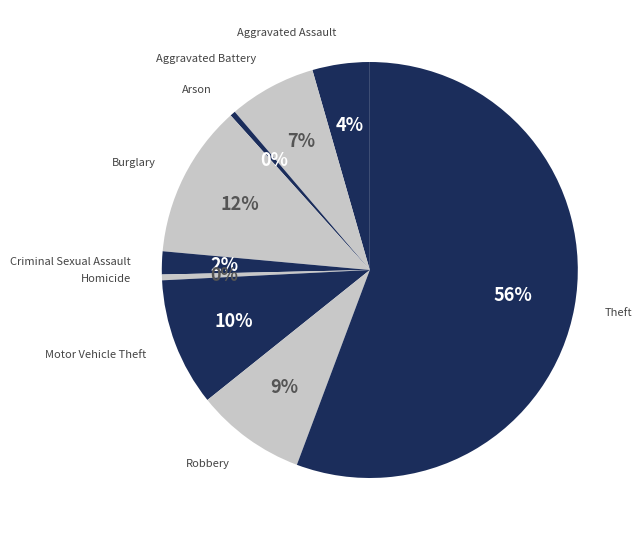

Is it true that Theft is 56% of the pie?

True